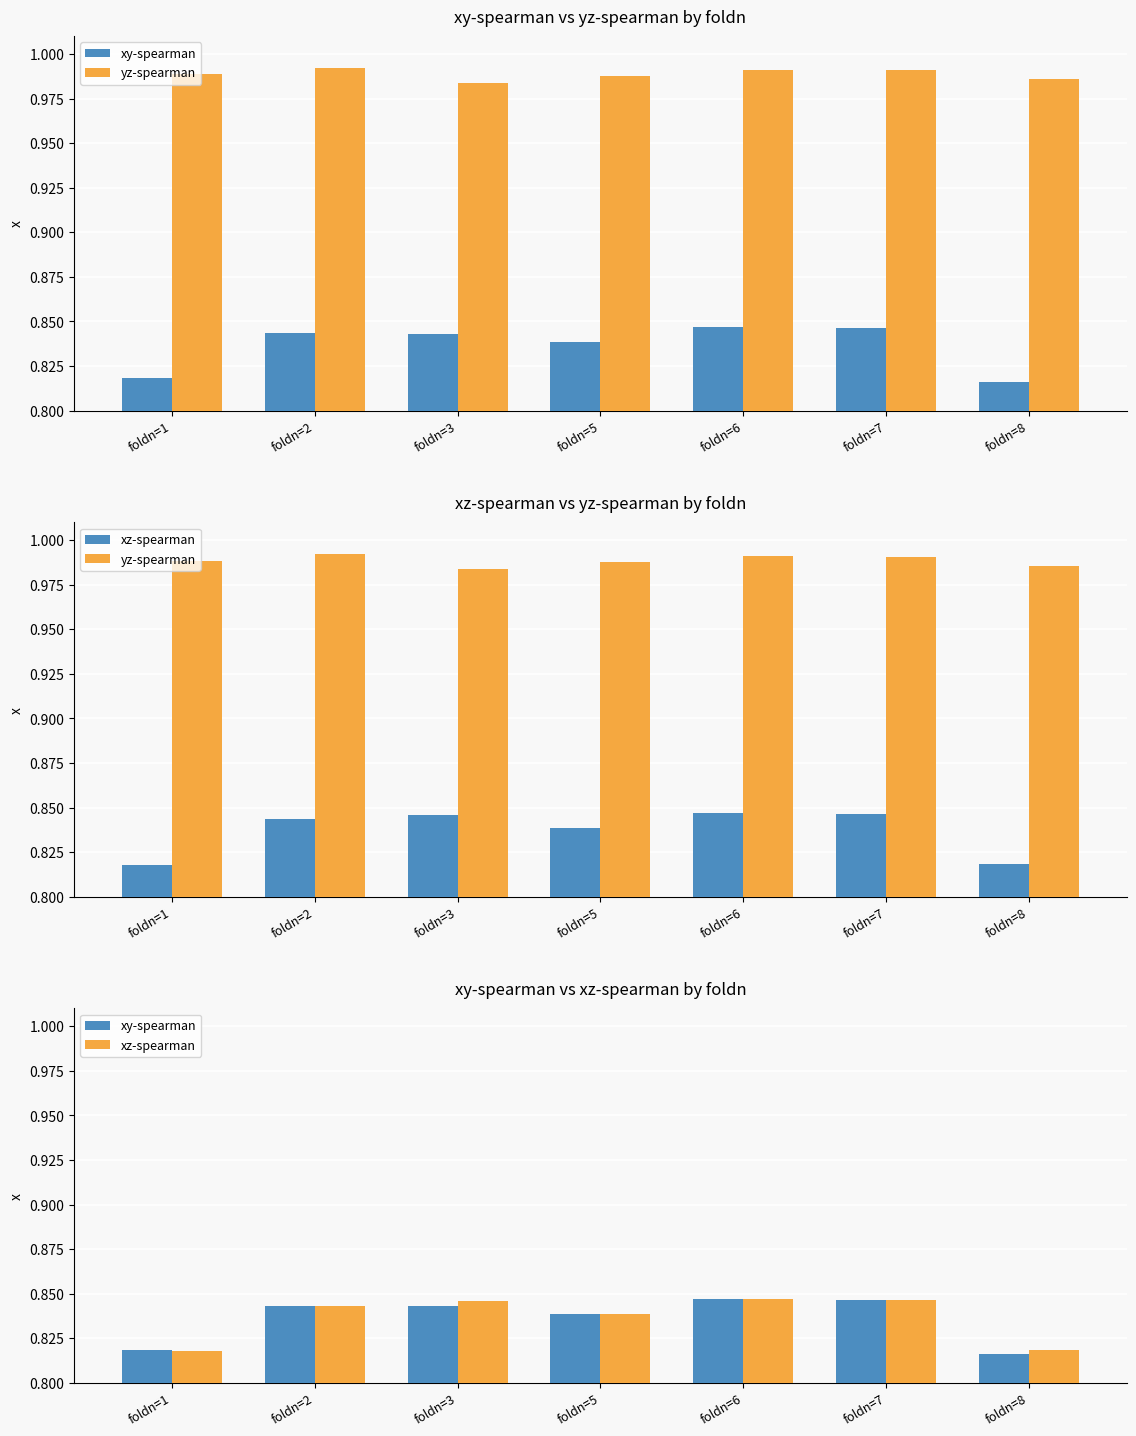

What is the difference between the highest and lowest values at foldn=7?

0.1